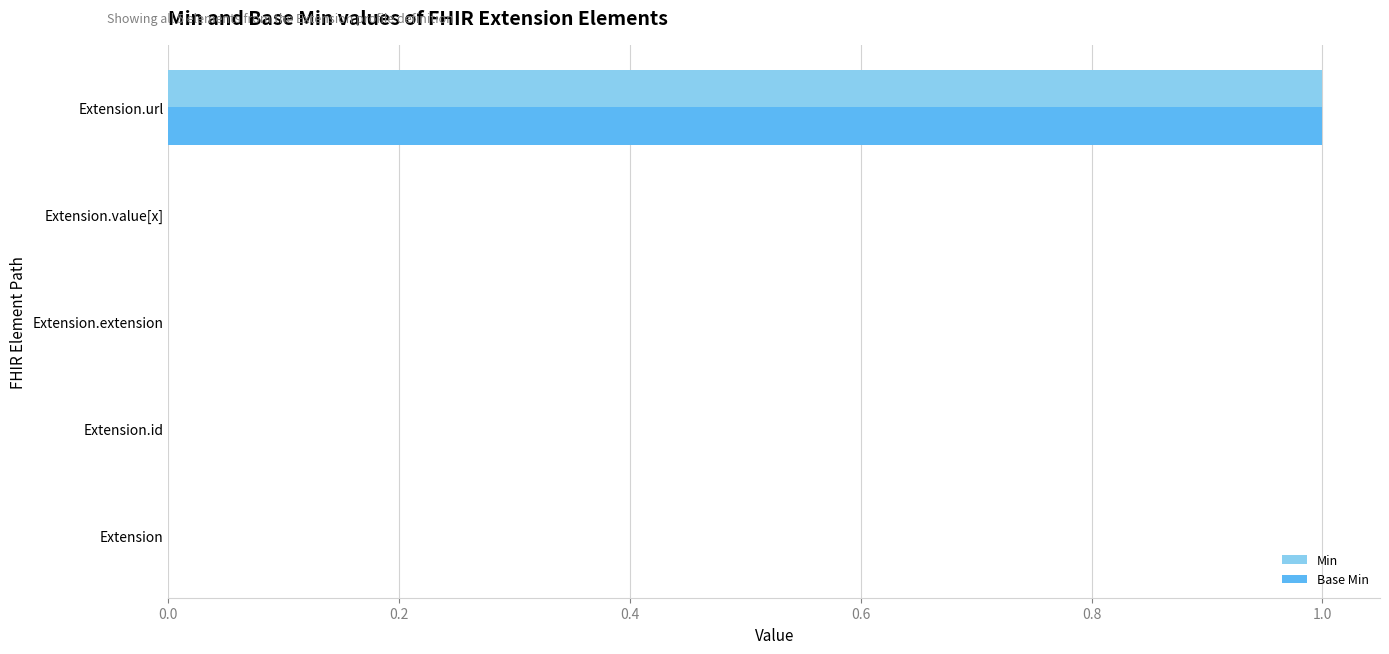

True or false: Base Min has a value of -1 at Extension.value[x].

False